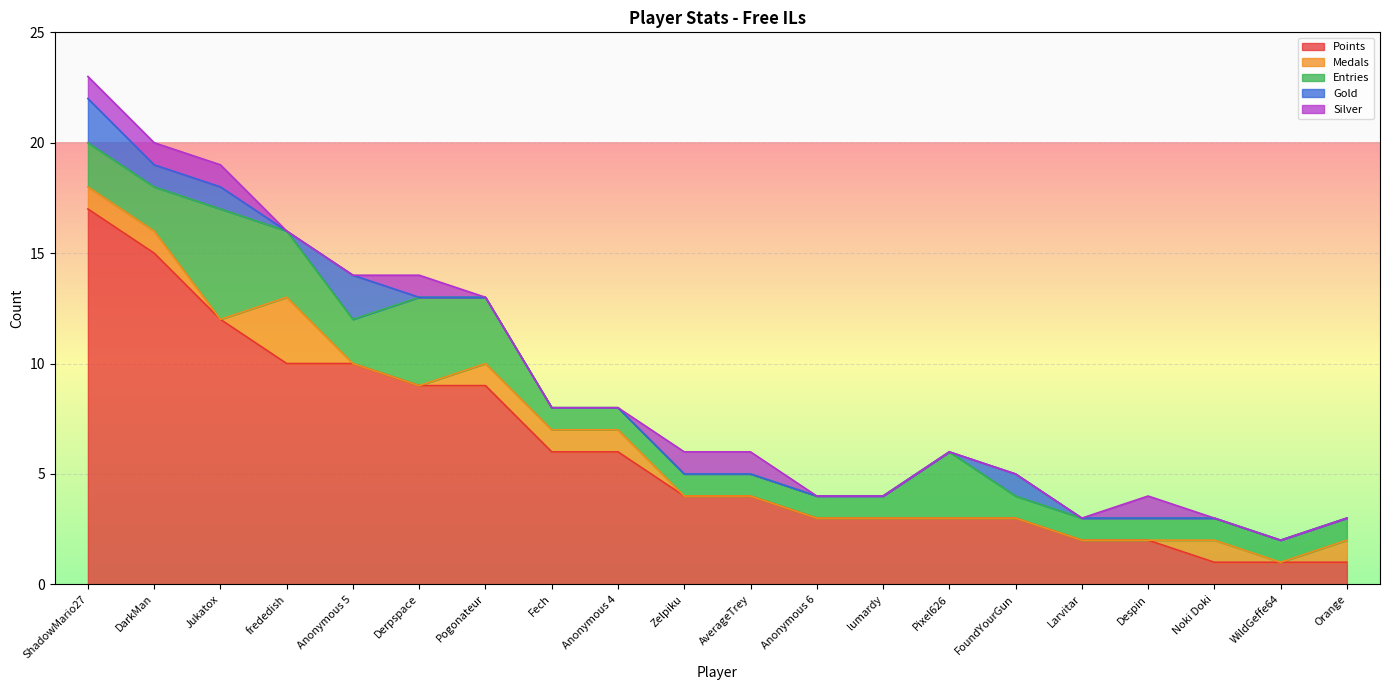

How many values in the Points series exceed 4?

9